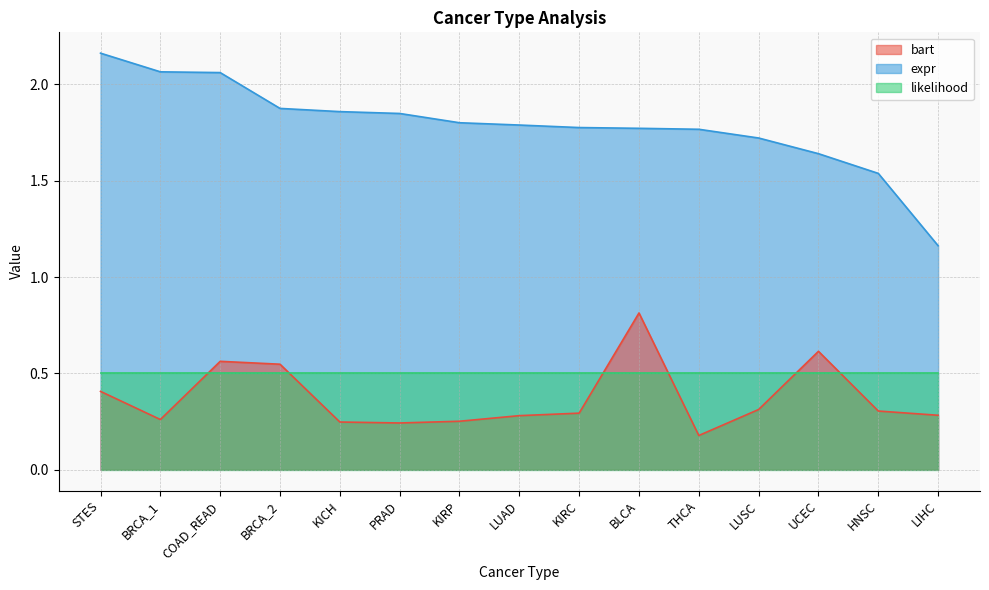

True or false: bart and expr cross at least once.

False